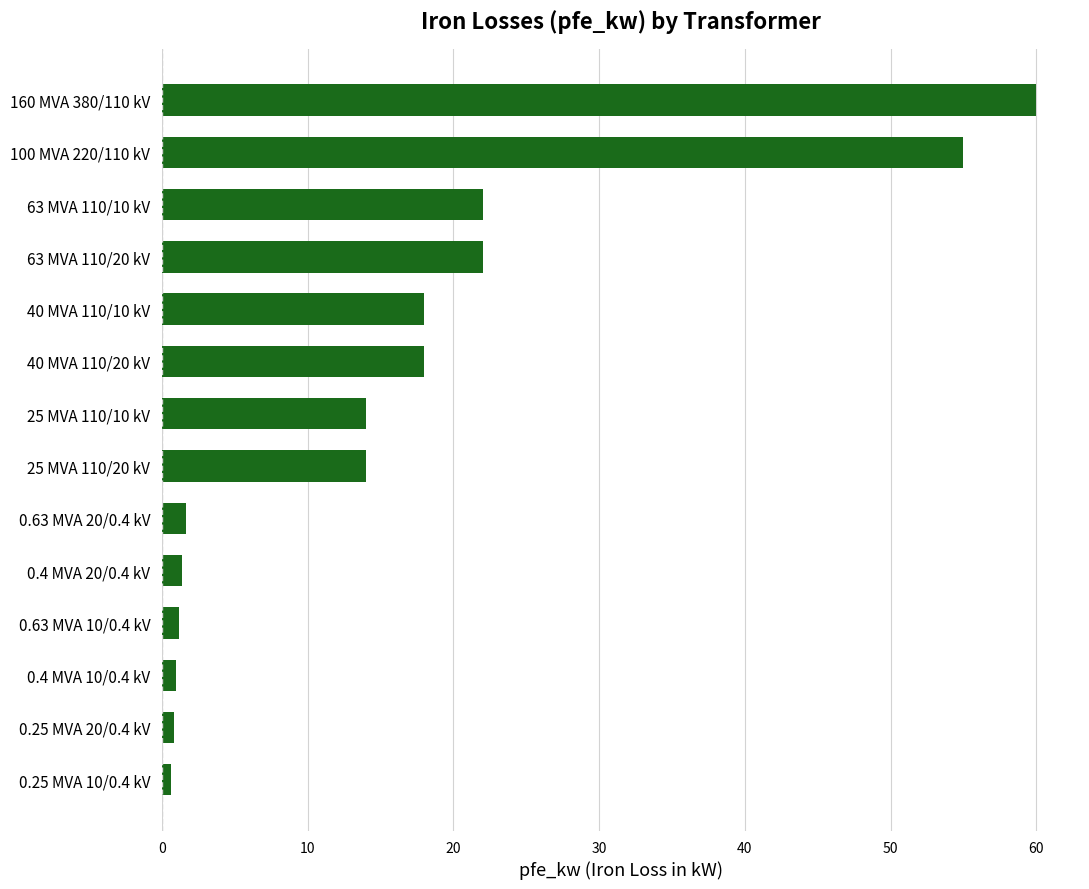

What is the maximum value shown in the chart?

60.0